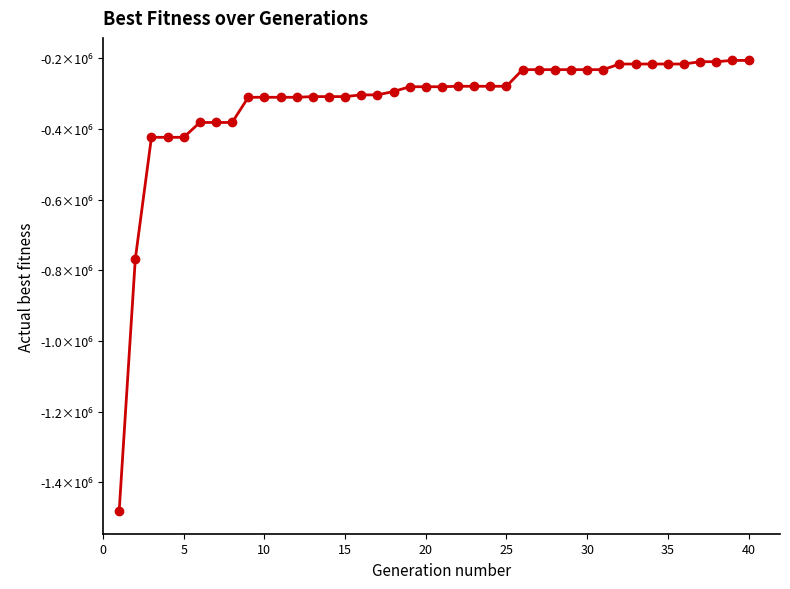

What is the maximum value shown in the chart?

-206210